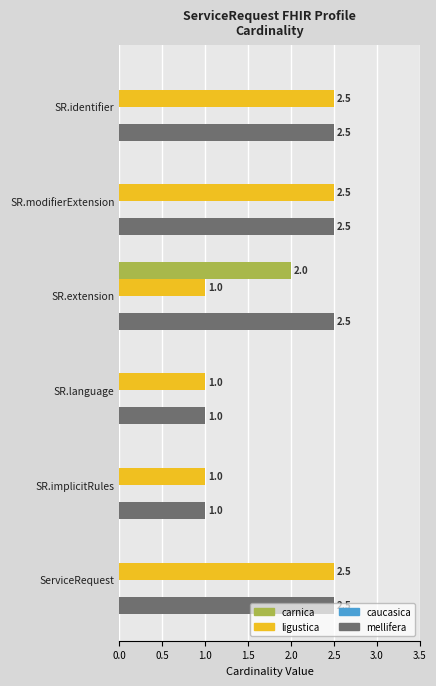

What is the total value across all series at SR.language?

2.0